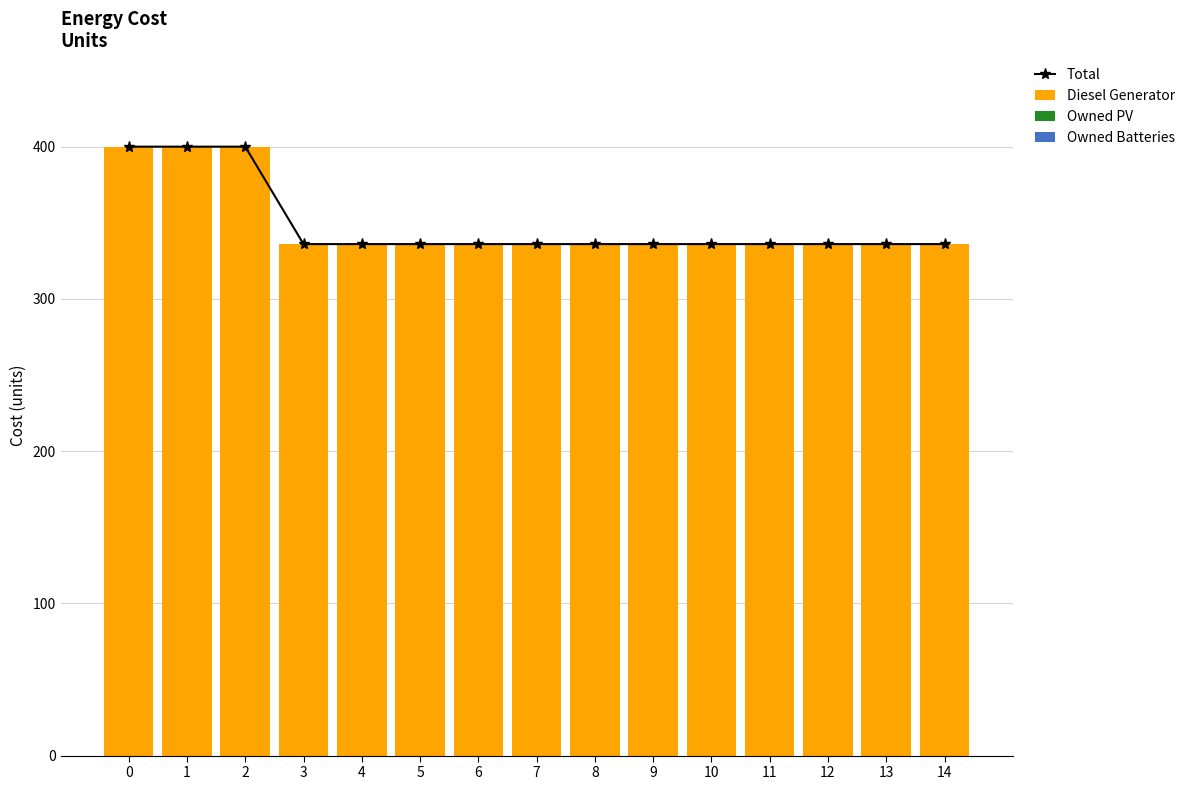

Which series changed the most between 5 and 9?

Total